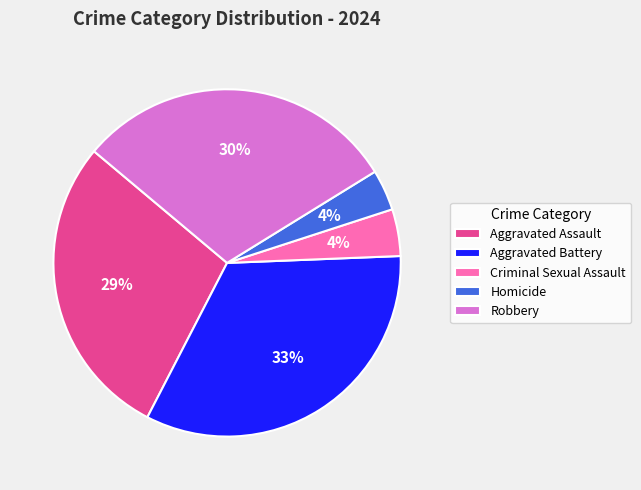

True or false: Criminal Sexual Assault accounts for 4% of the total.

True